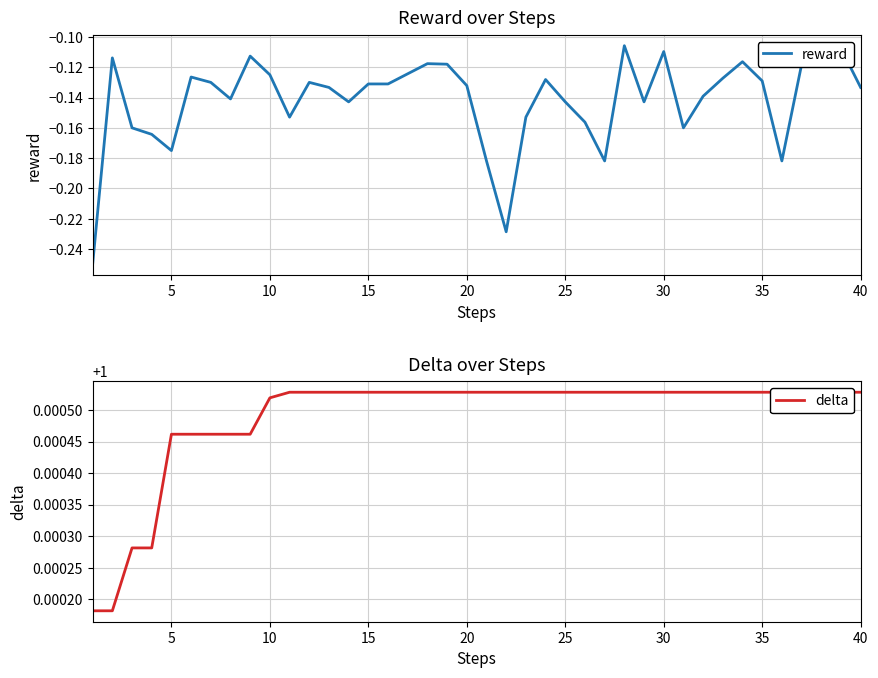

True or false: reward and delta intersect in this chart.

False